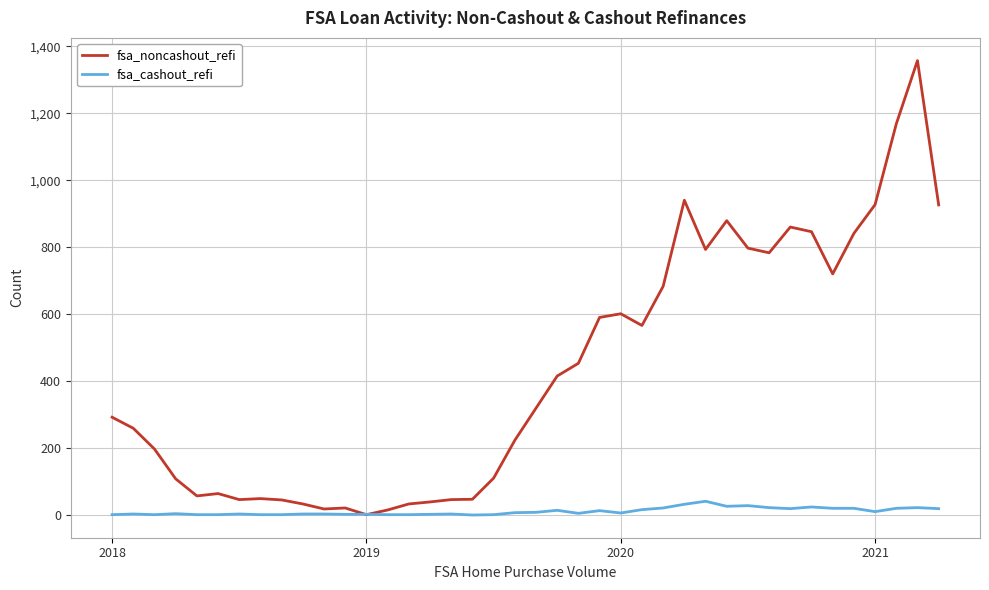

What is the greatest value displayed?

1357